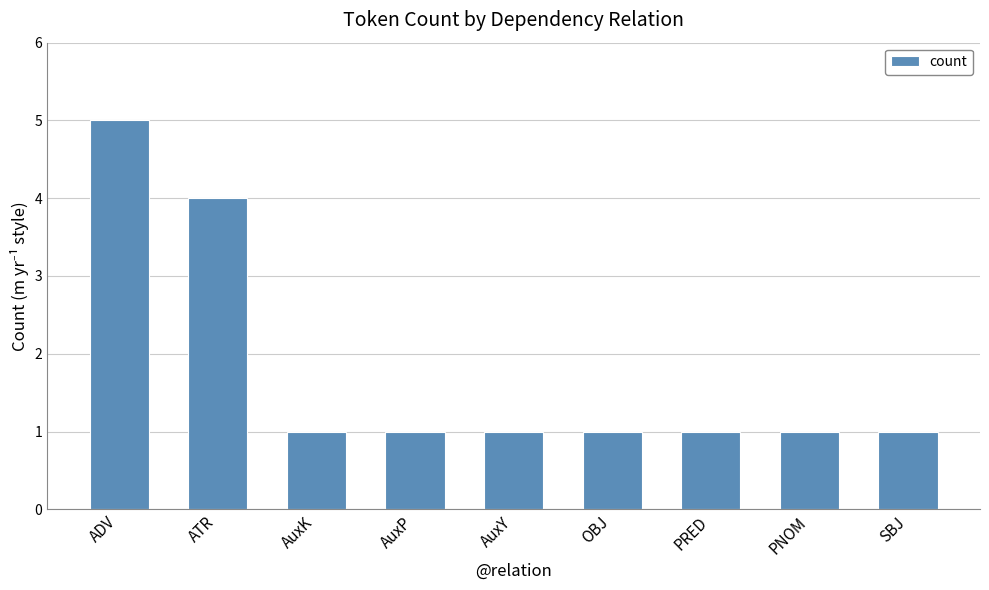

The value at ADV is 2. True or false?

False